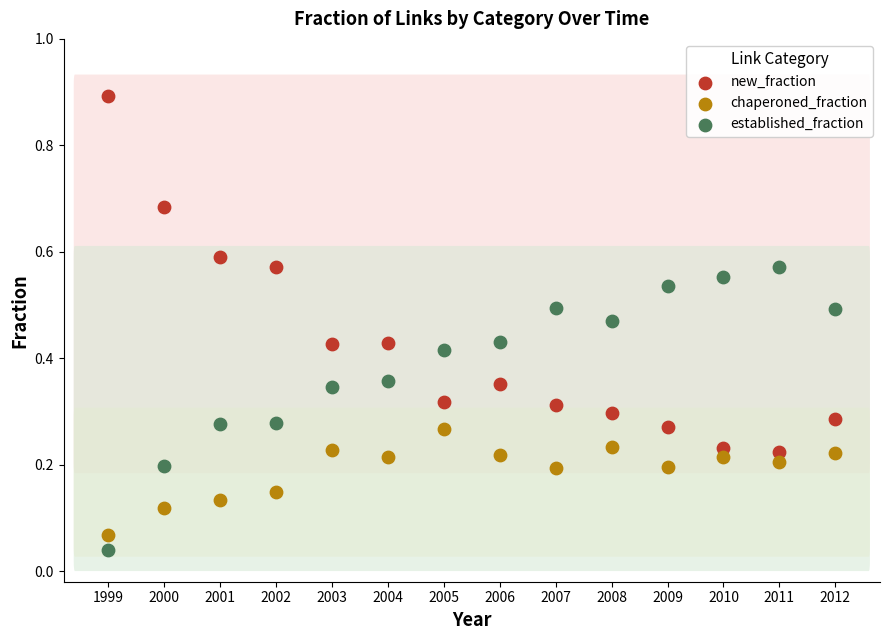

Which series reaches the minimum Y coordinate?

established_fraction